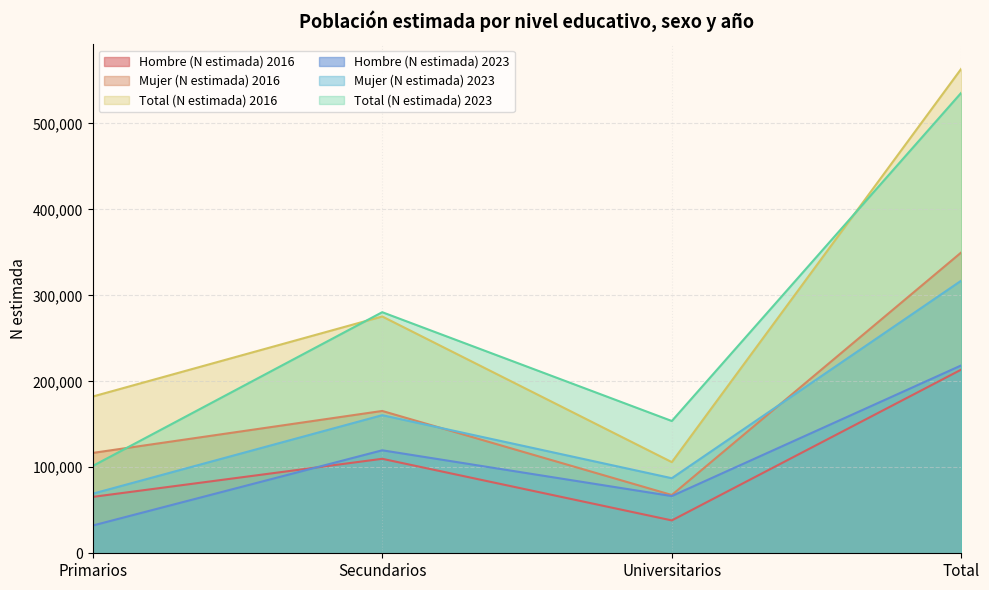

What is the average value of the Hombre (N estimada) series?

106845